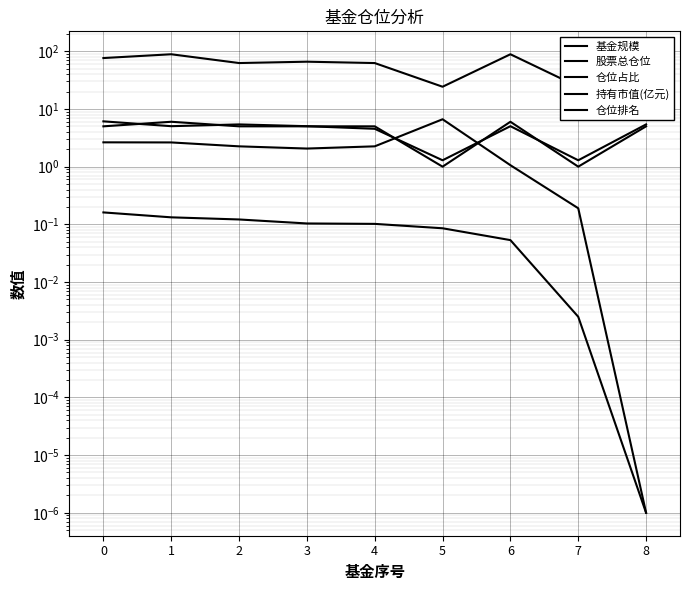

How many 仓位排名 values are between 5 and 6?

7